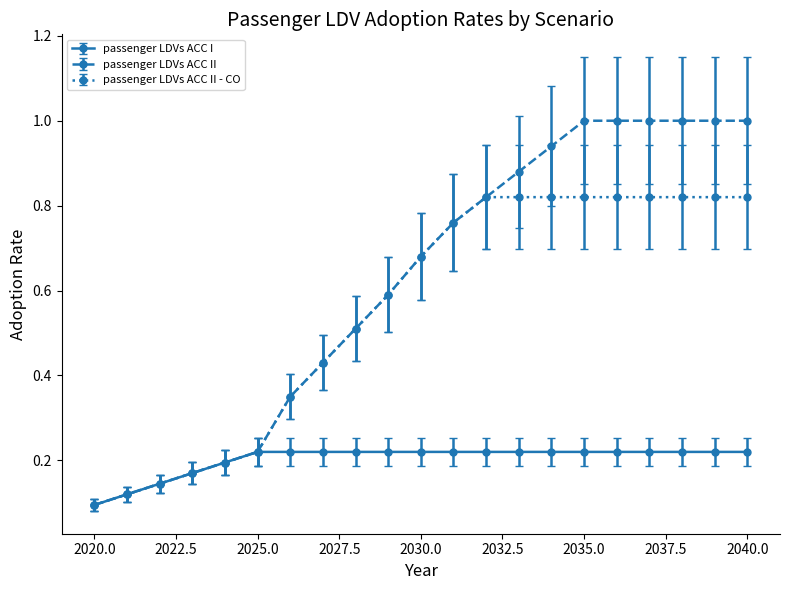

What are all the series names shown in the legend?

passenger LDVs ACC I, passenger LDVs ACC II, passenger LDVs ACC II - CO